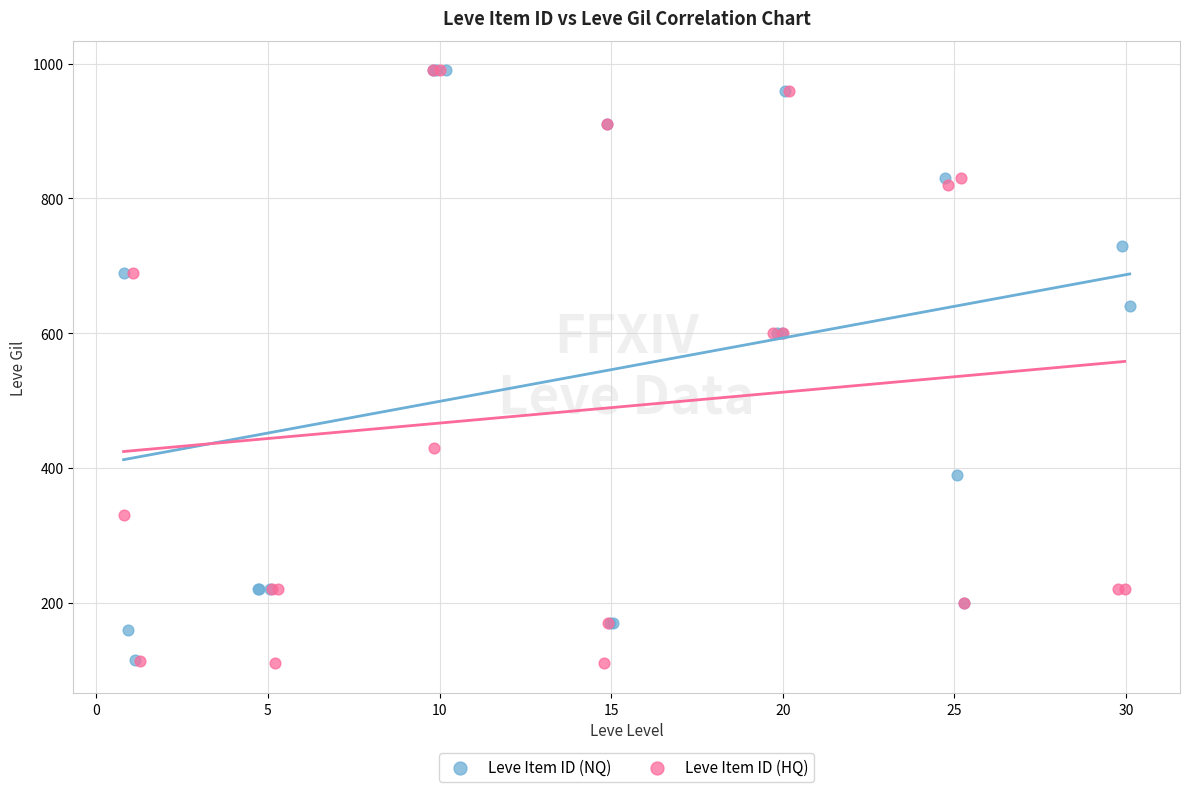

What are all the series names shown in the legend?

Leve Item ID (NQ), Leve Item ID (HQ)